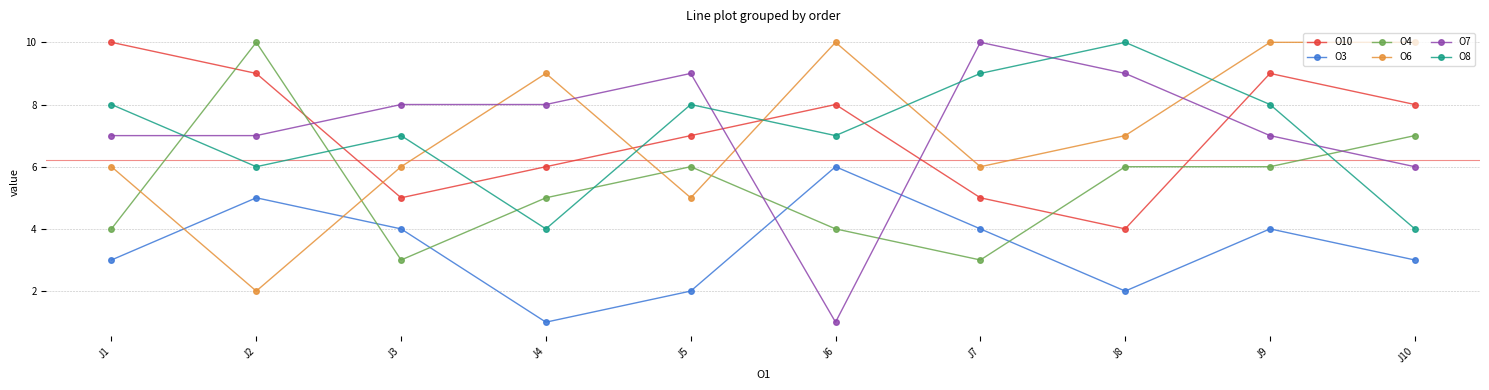

Which series has the widest spread of values?

O7